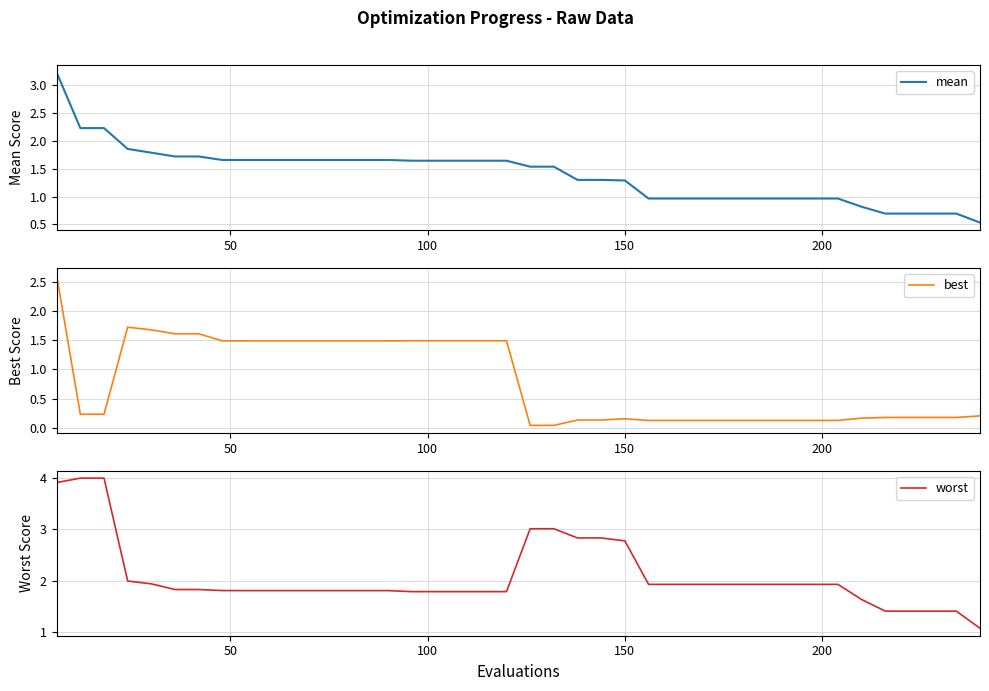

True or false: best and worst intersect in this chart.

False